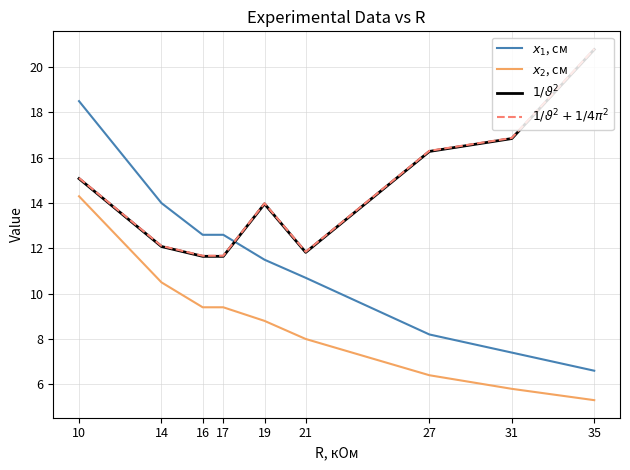

What is the total value across all series at 17?

45.3